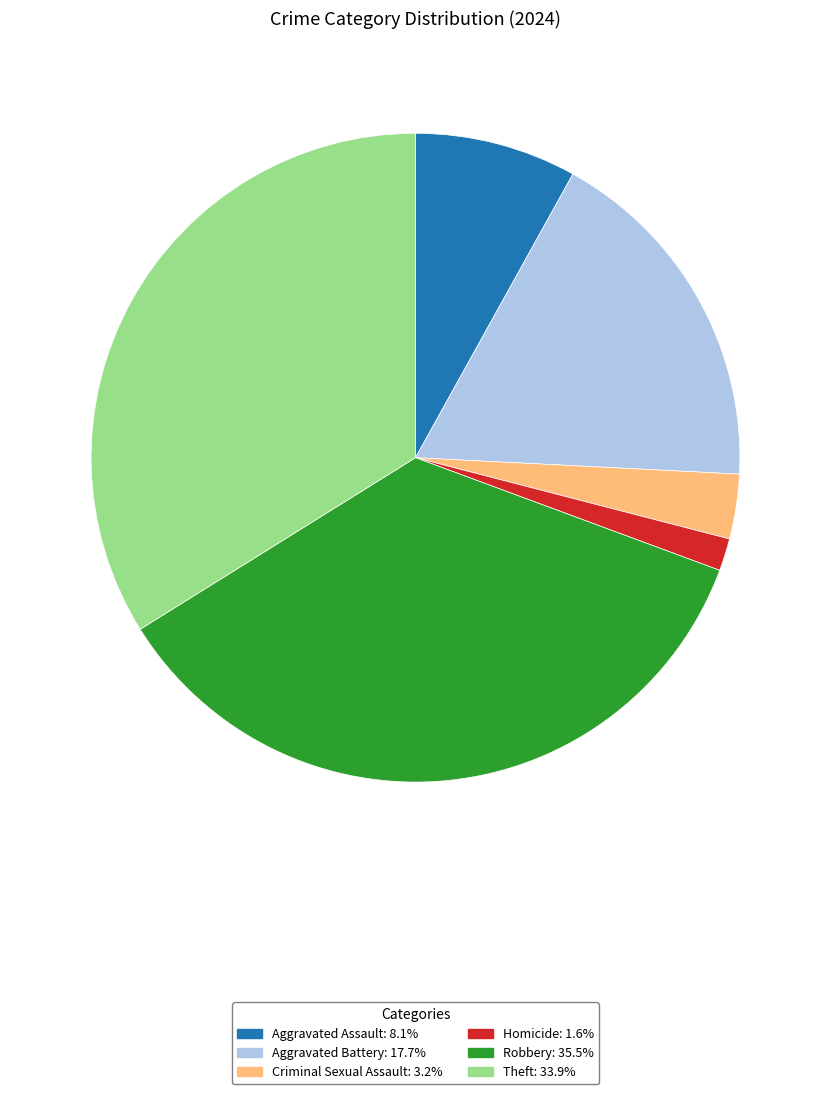

Is there any slice that represents more than half of the pie?

No